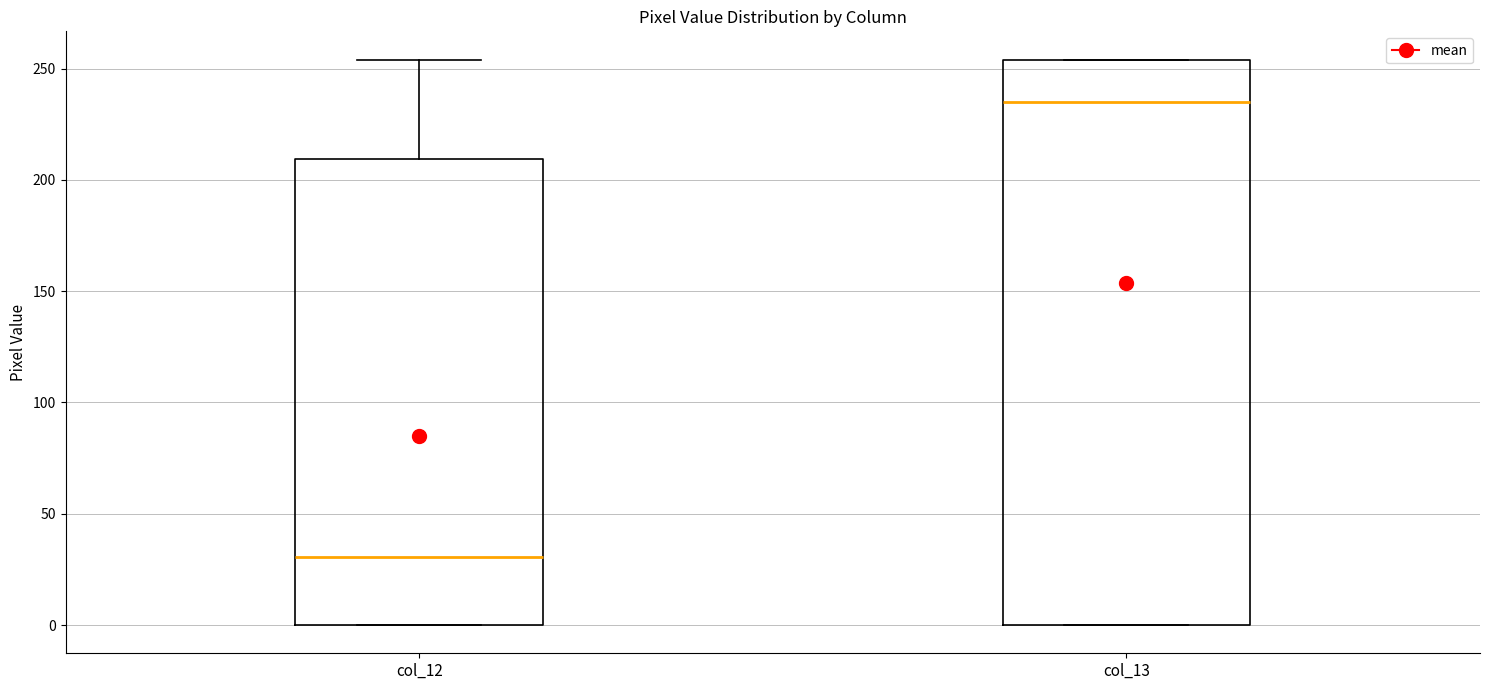

Which box has the lowest median line?

col_12